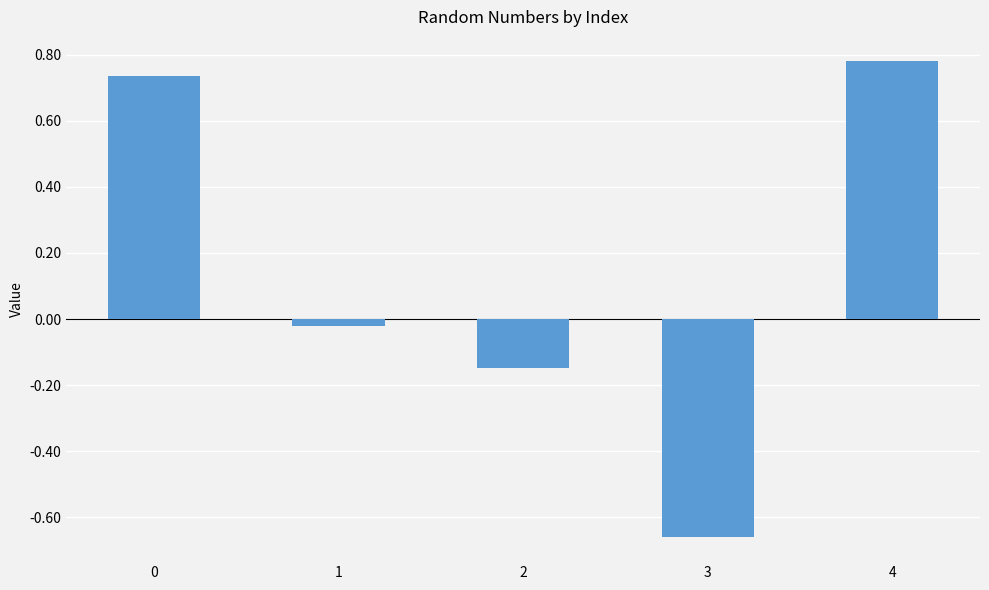

The value at 4 is 0.5. True or false?

False